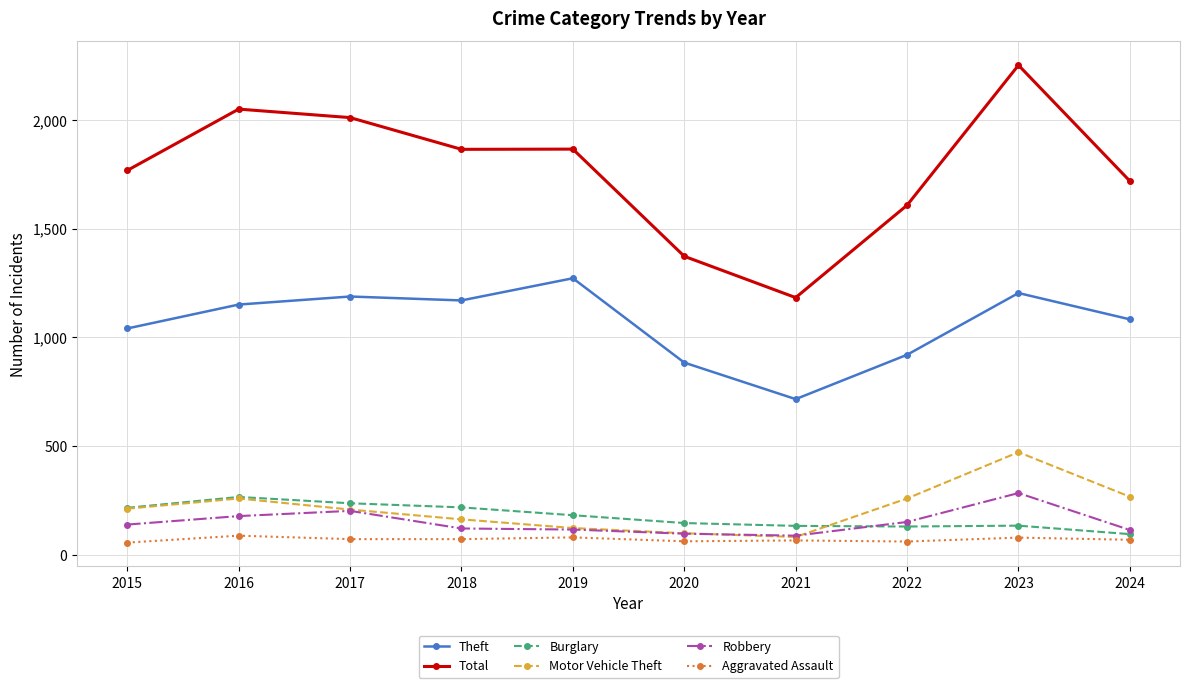

Is it true that Motor Vehicle Theft equals 123 at 2019?

True